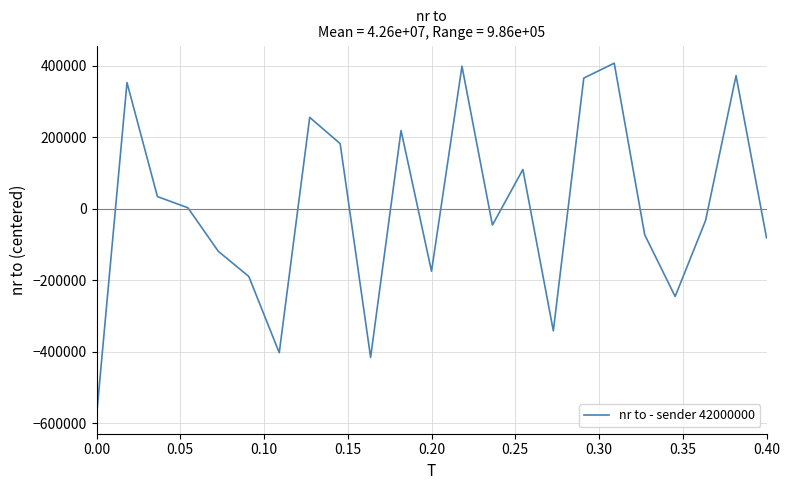

What is the smallest value displayed?

-579390.0